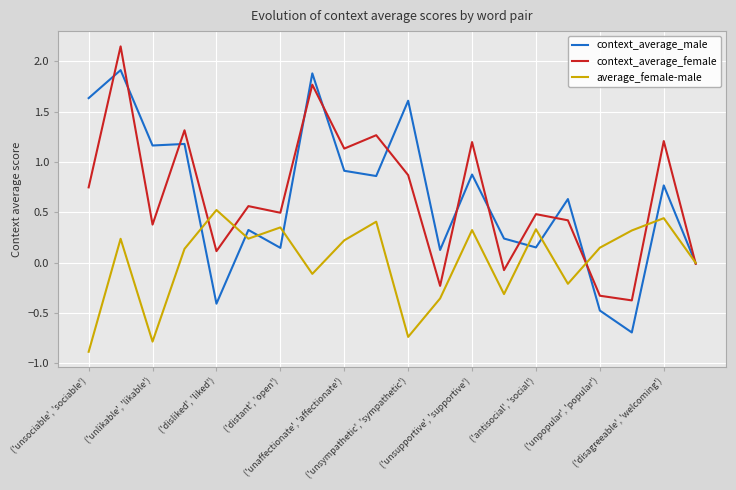

What is the smallest value displayed?

-0.9